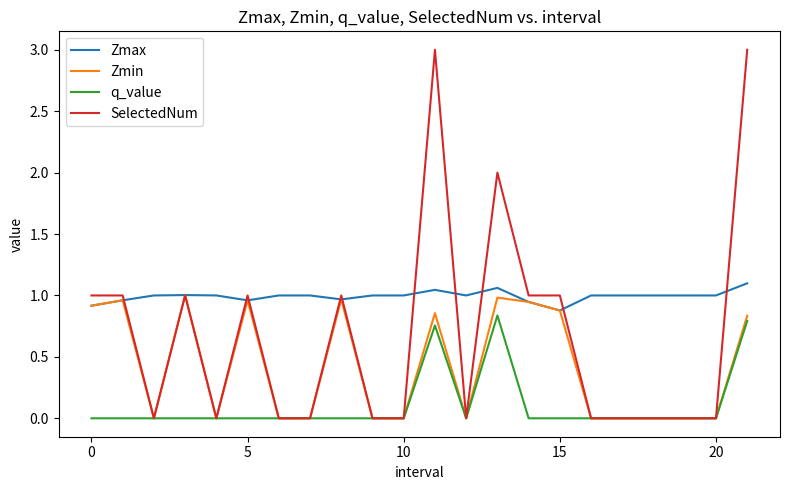

What are all the series names shown in the legend?

Zmax, Zmin, q_value, SelectedNum